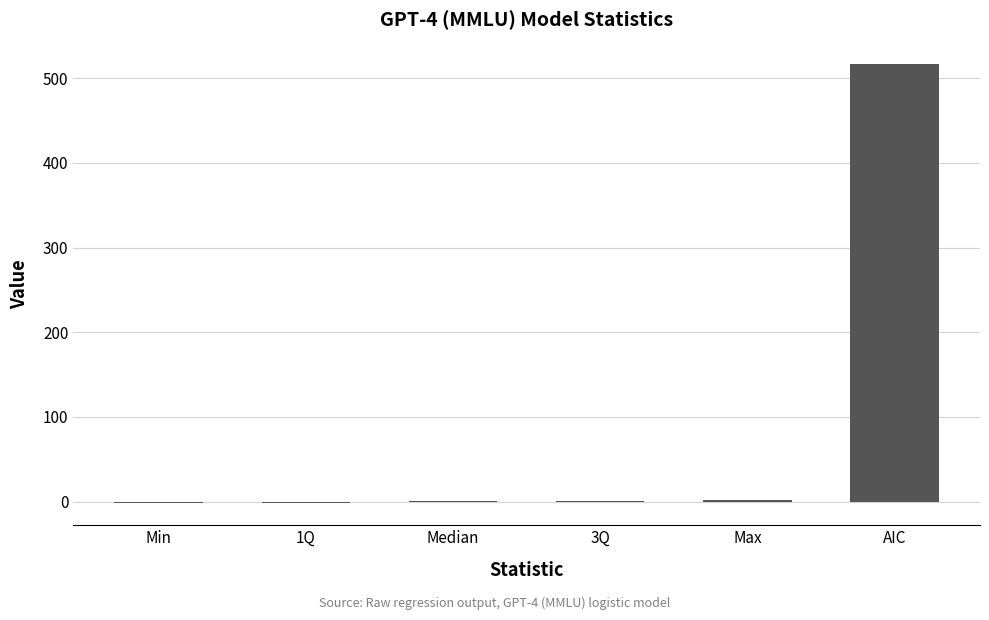

What value does the data have at 3Q?

0.8